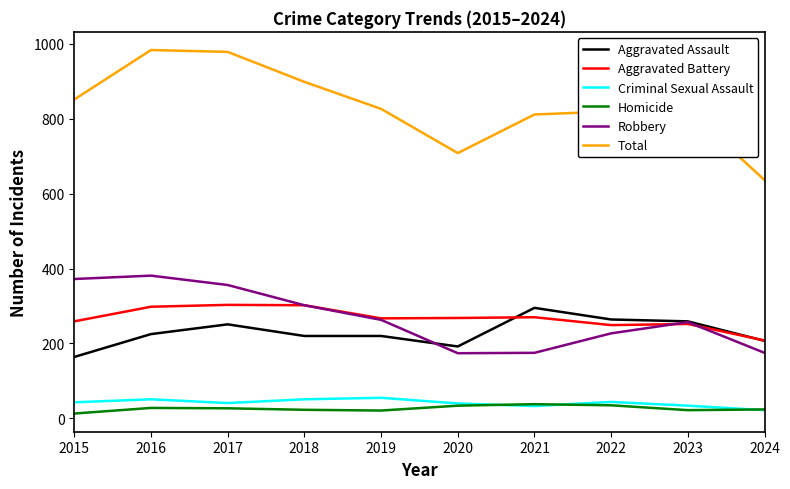

Which series has the largest total across all categories?

Total